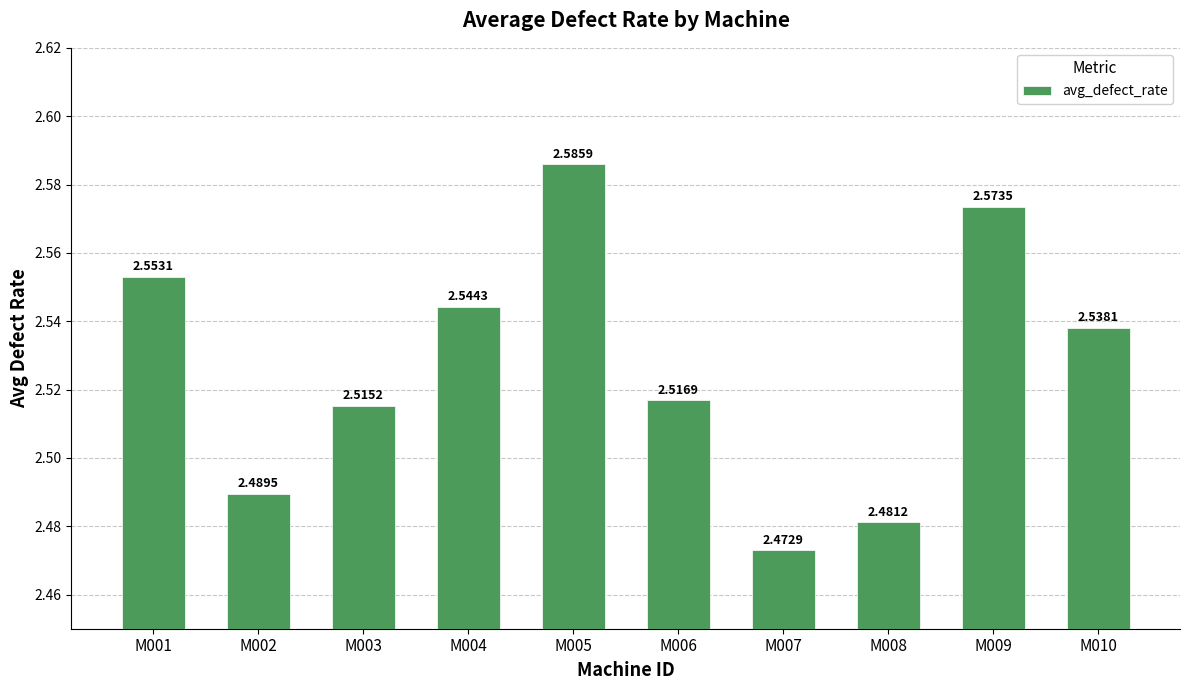

What is the difference between the maximum and second lowest values?

0.1